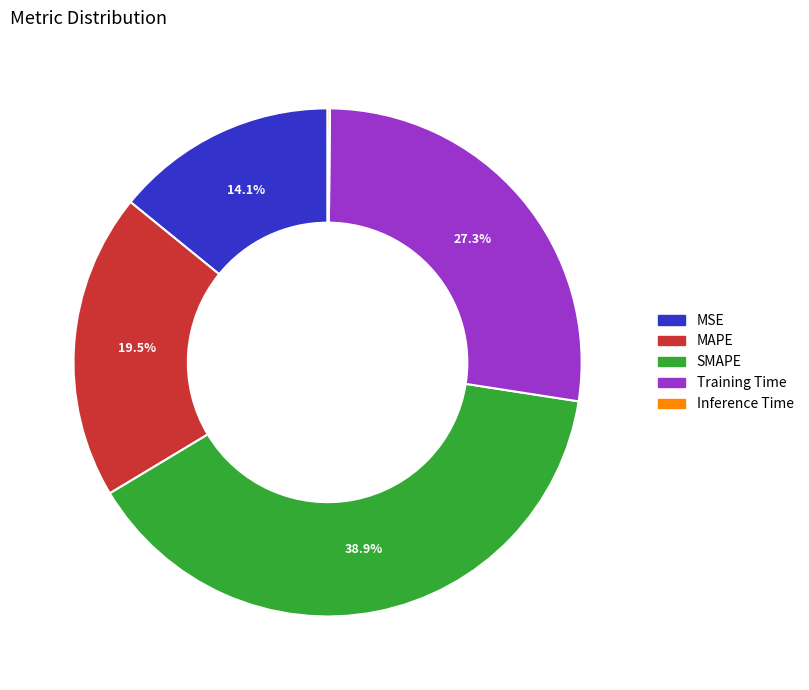

Do MSE and MAPE together represent more than half of the pie?

No